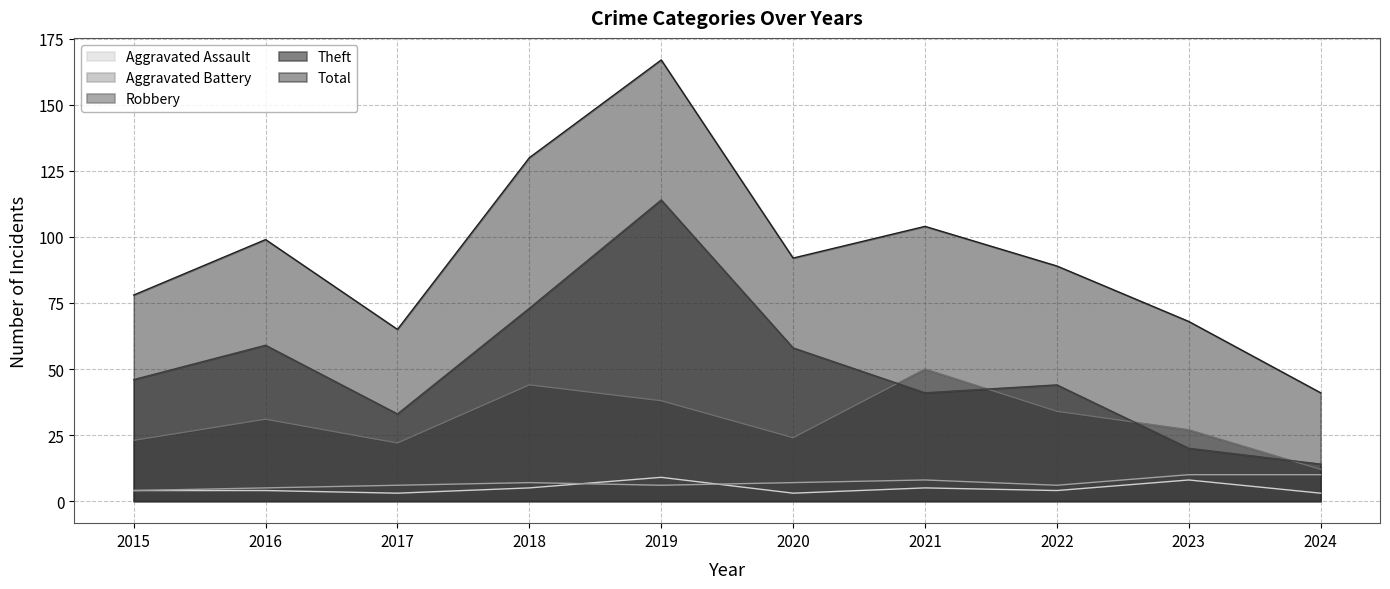

Between 2018 and 2023, which is larger?

2023